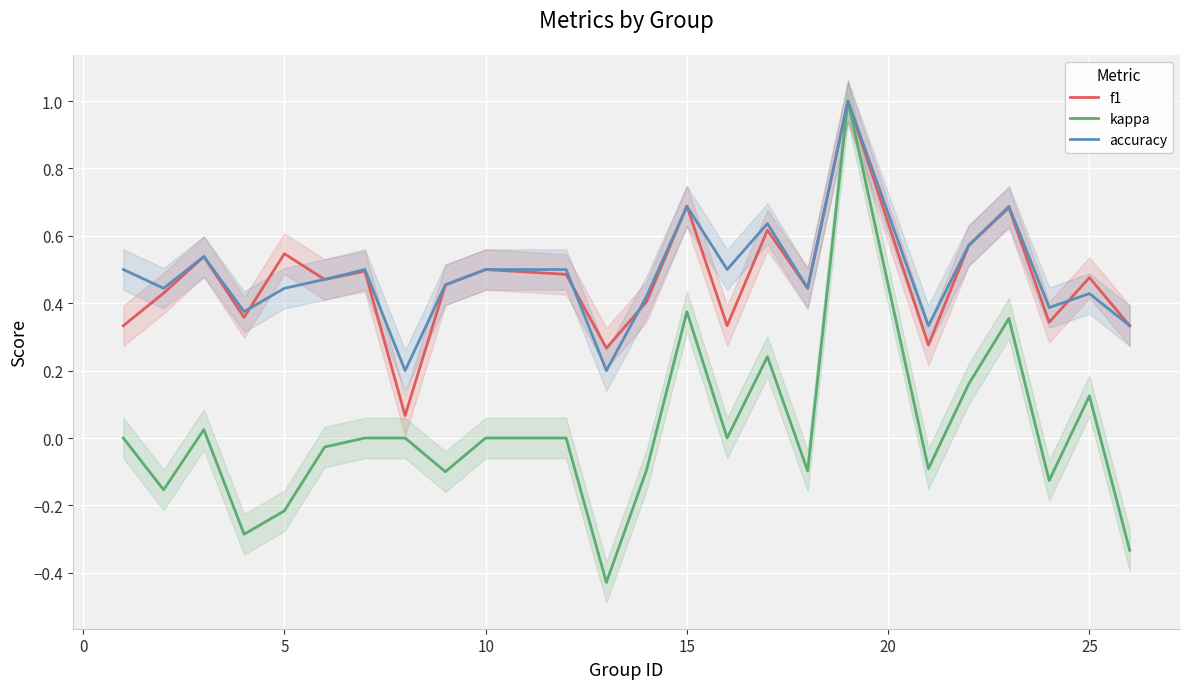

What is the highest value of the f1 series?

1.0